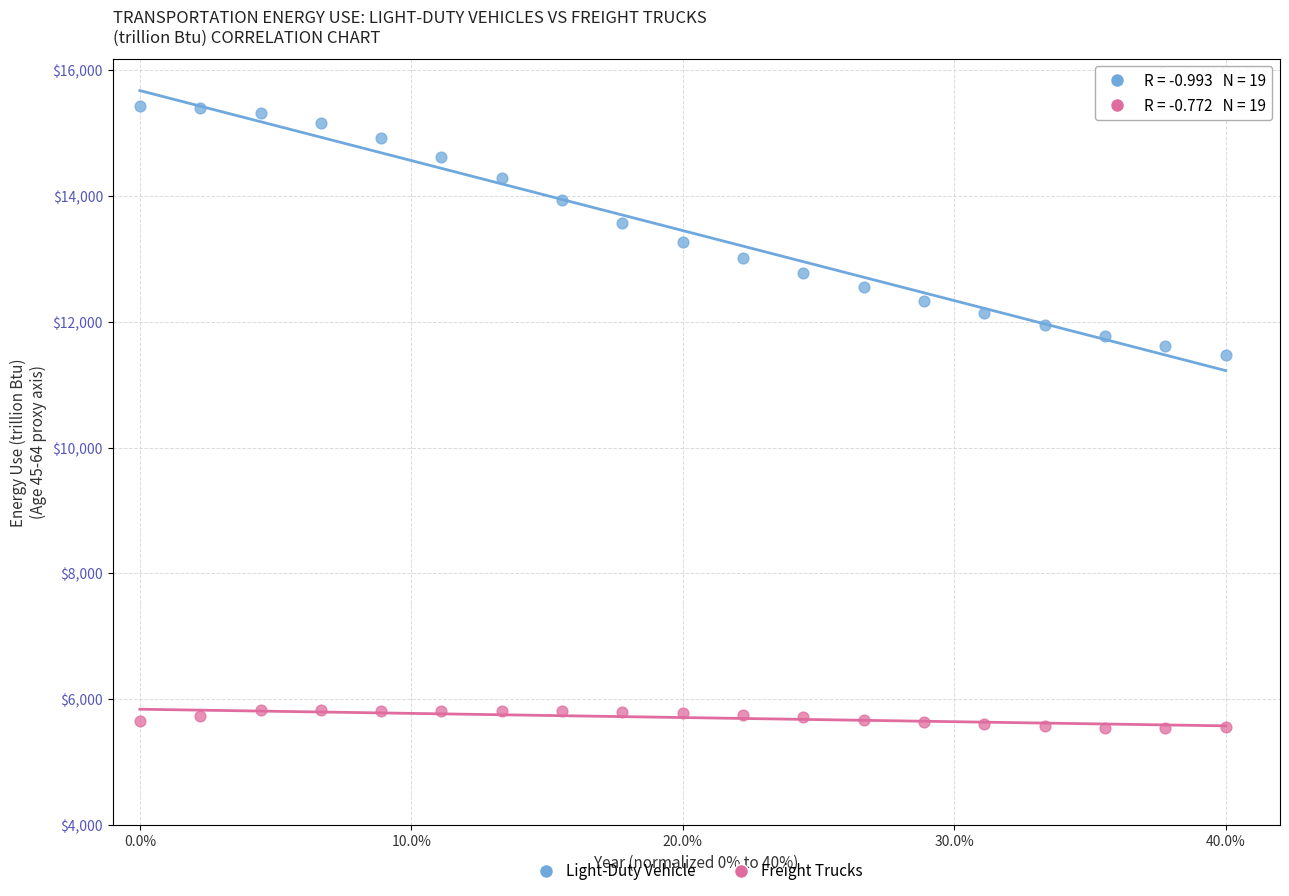

Across all series, what Y value is closest to 10483?

11477.6